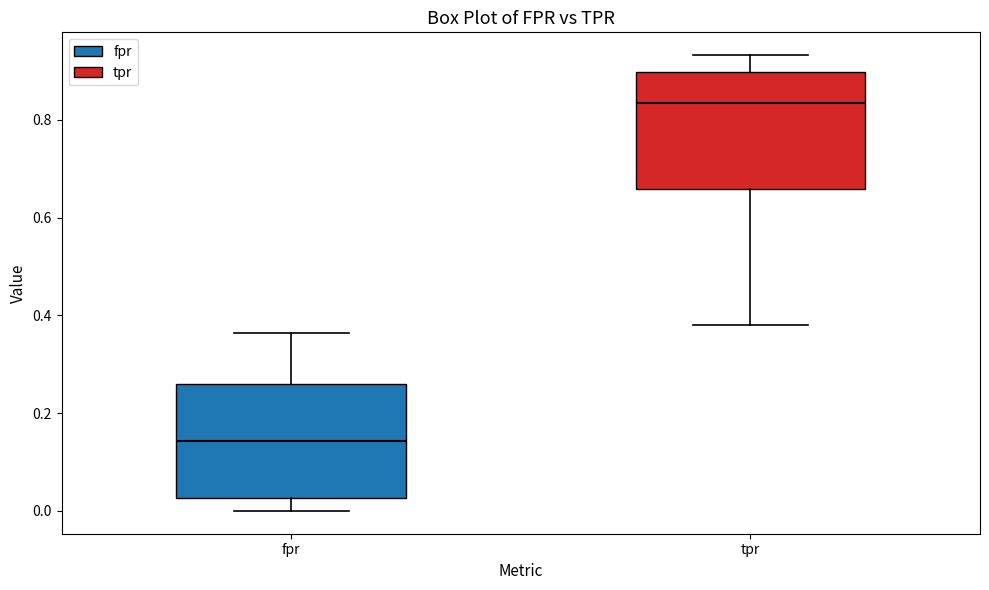

Which box has the highest median line?

tpr